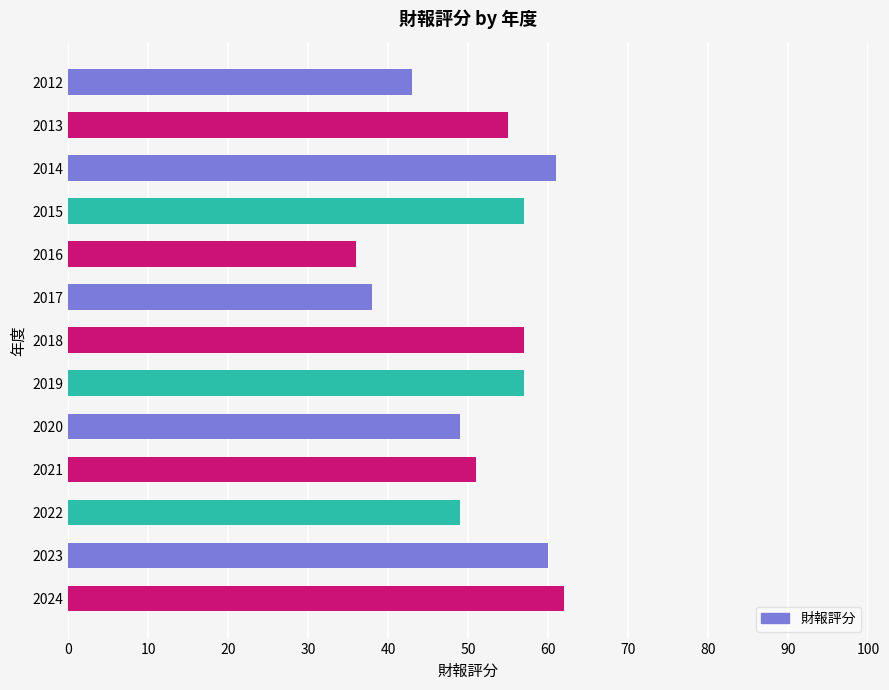

Between 2022 and 2017, which is larger?

2022